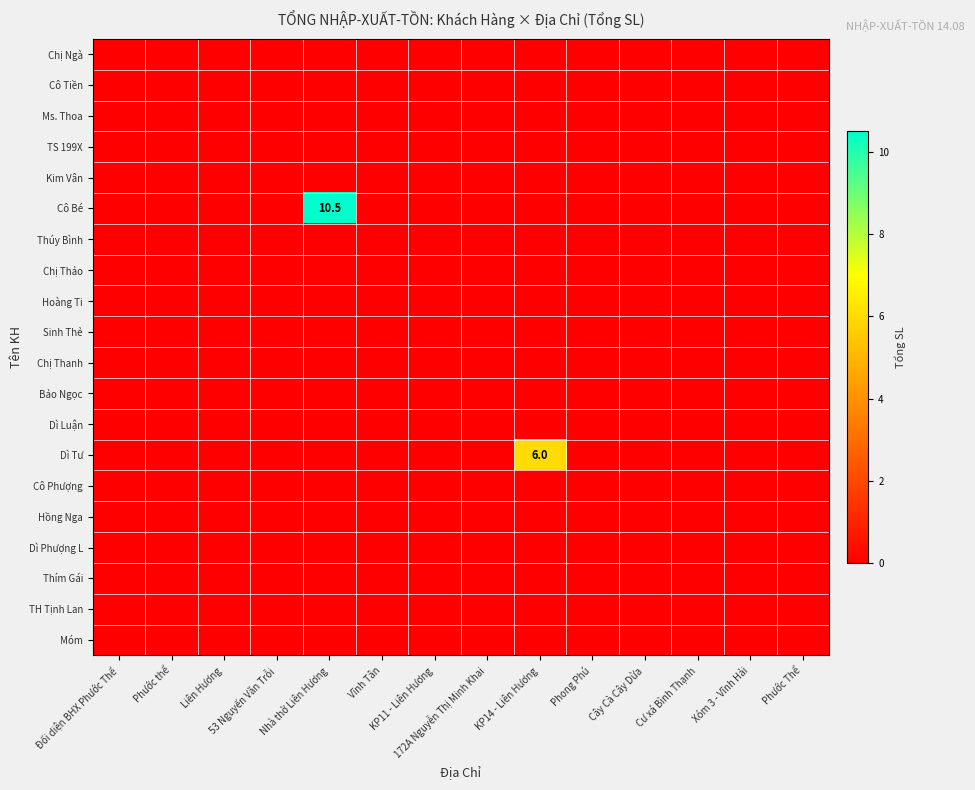

The Cô Tiền series shows 0.0 at KP11 - Liên Hương. True or false?

True